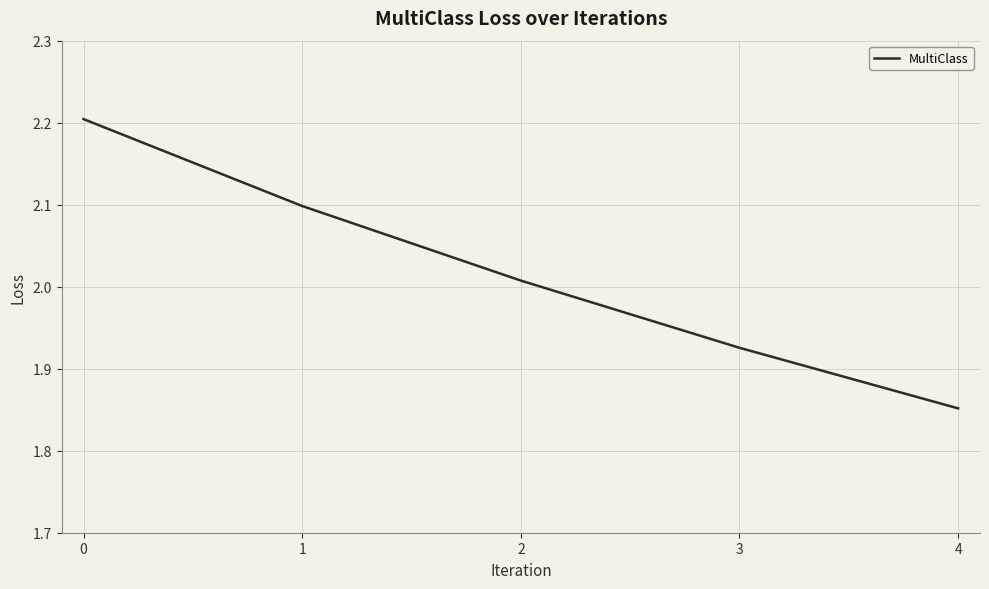

True or false: the data shows 2.1 at 1.

True